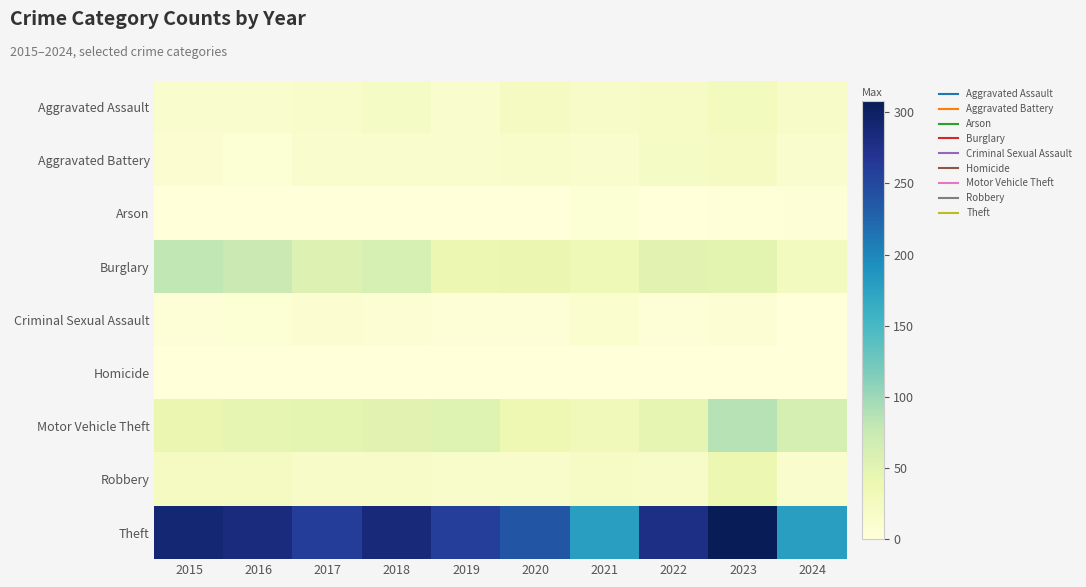

Reading left to right, extract all data points from this chart.

Aggravated Assault: 2015=11	2016=12	2017=14	2018=20	2019=12	2020=23	2021=18	2022=19	2023=26	2024=17
Aggravated Battery: 2015=8	2016=6	2017=13	2018=11	2019=12	2020=14	2021=12	2022=20	2023=23	2024=11
Arson: 2015=1	2016=0	2017=1	2018=0	2019=1	2020=0	2021=6	2022=0	2023=2	2024=3
Burglary: 2015=80	2016=73	2017=56	2018=62	2019=39	2020=40	2021=33	2022=50	2023=49	2024=25
Criminal Sexual Assault: 2015=3	2016=5	2017=8	2018=7	2019=3	2020=4	2021=10	2022=4	2023=7	2024=0
Homicide: 2015=1	2016=1	2017=1	2018=1	2019=0	2020=0	2021=1	2022=1	2023=0	2024=0
Motor Vehicle Theft: 2015=40	2016=45	2017=47	2018=50	2019=54	2020=37	2021=30	2022=45	2023=86	2024=63
Robbery: 2015=24	2016=24	2017=18	2018=17	2019=14	2020=14	2021=19	2022=18	2023=39	2024=13
Theft: 2015=290	2016=283	2017=261	2018=287	2019=259	2020=238	2021=179	2022=279	2023=308	2024=179